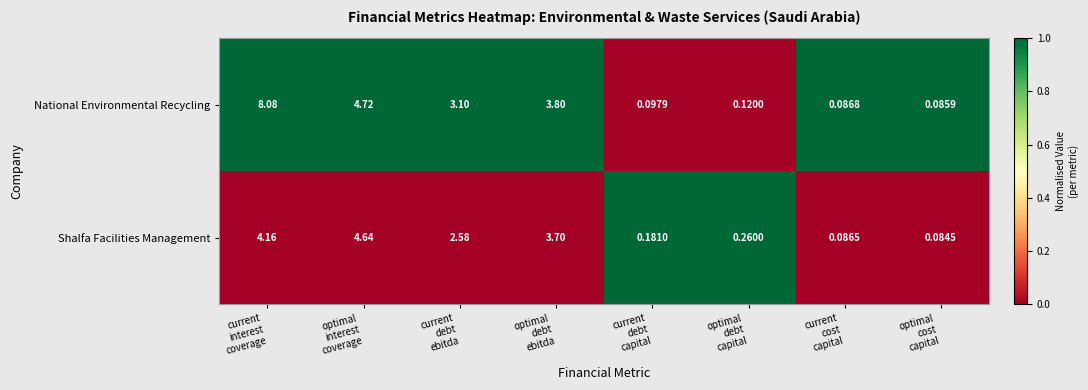

Rank the series by their average value, from lowest to highest.

Shalfa Facilities Management, National Environmental Recycling